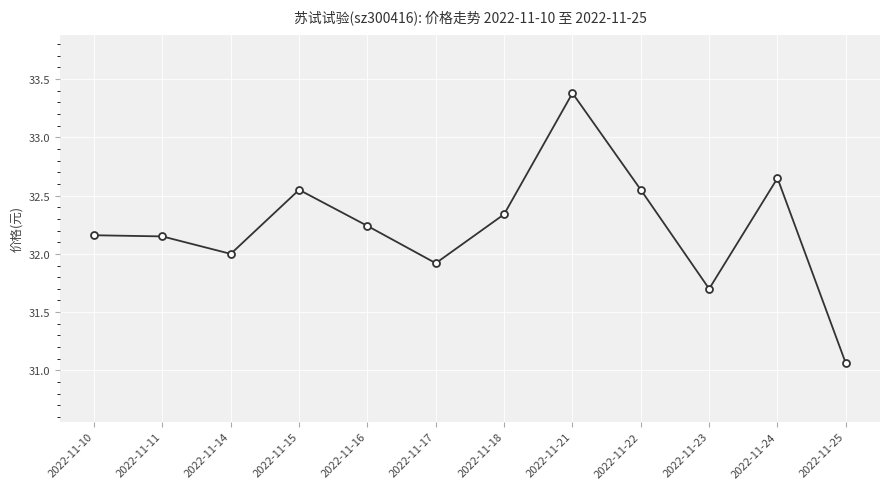

How many interior local valleys (lower than both neighbors) does the data have?

3